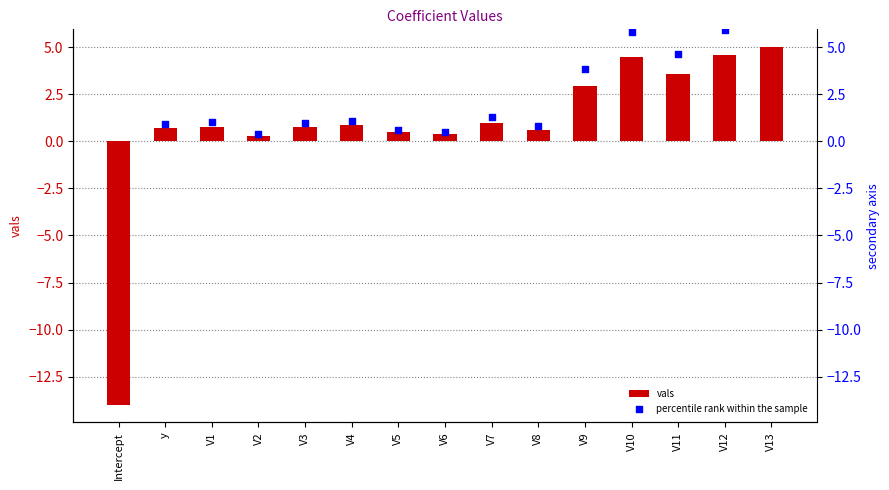

What is the change in value from V2 to V6?

+0.1